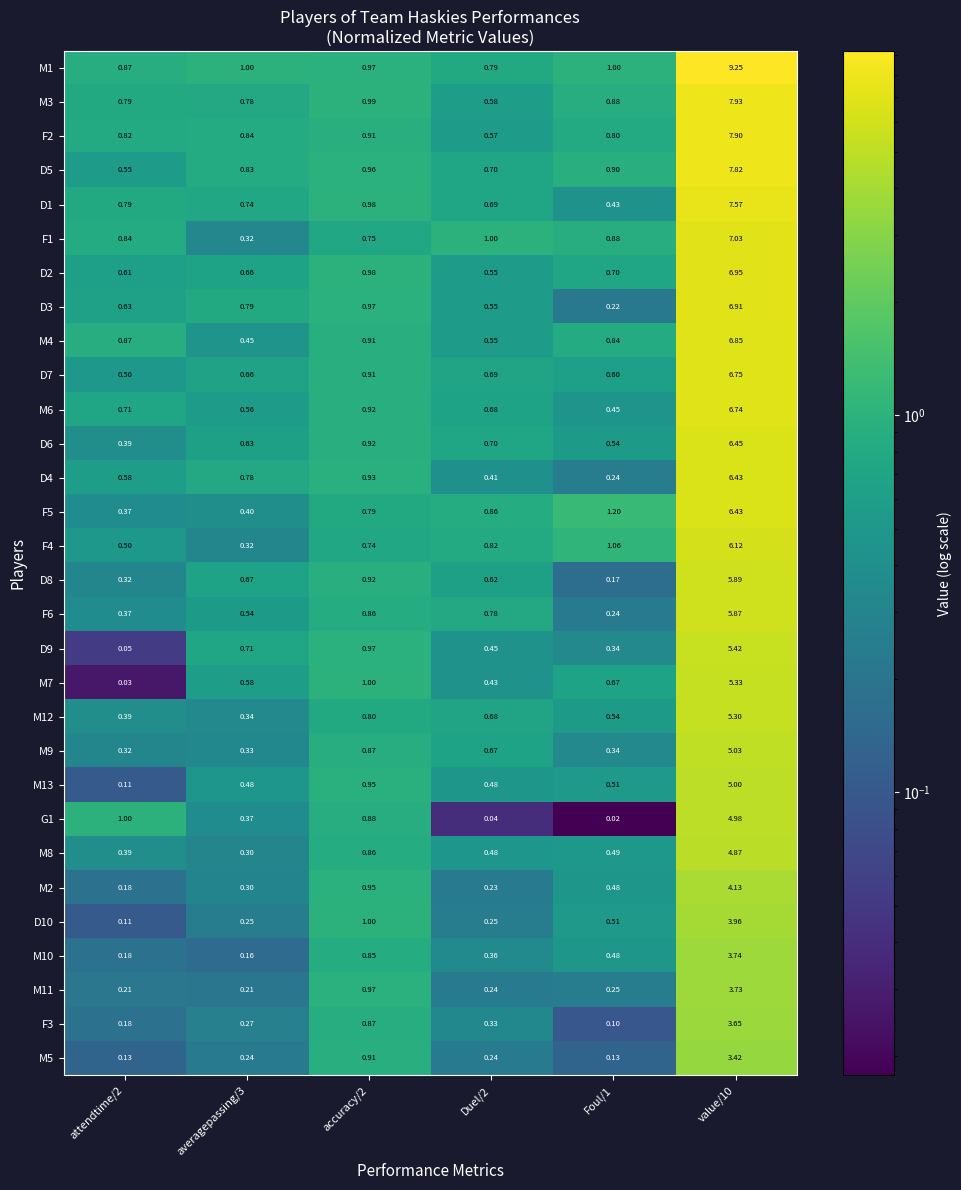

How many series are shown in this chart?

30